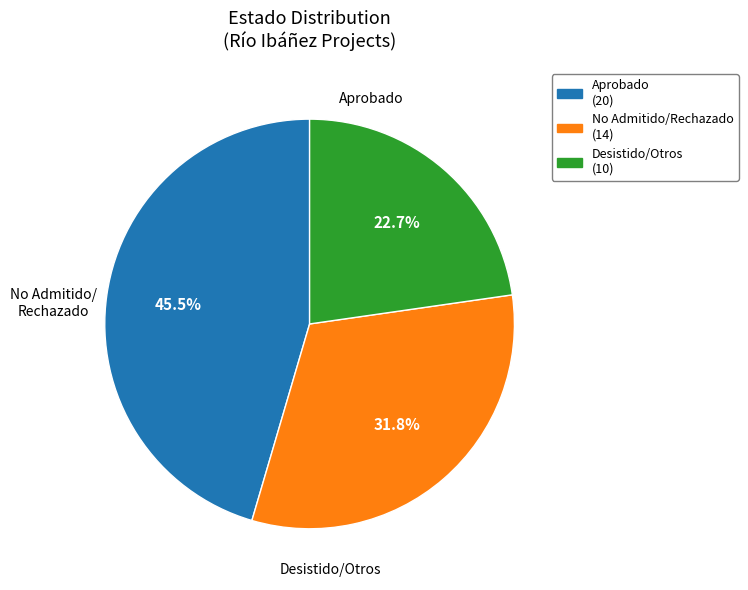

Is there a majority slice in this chart?

No